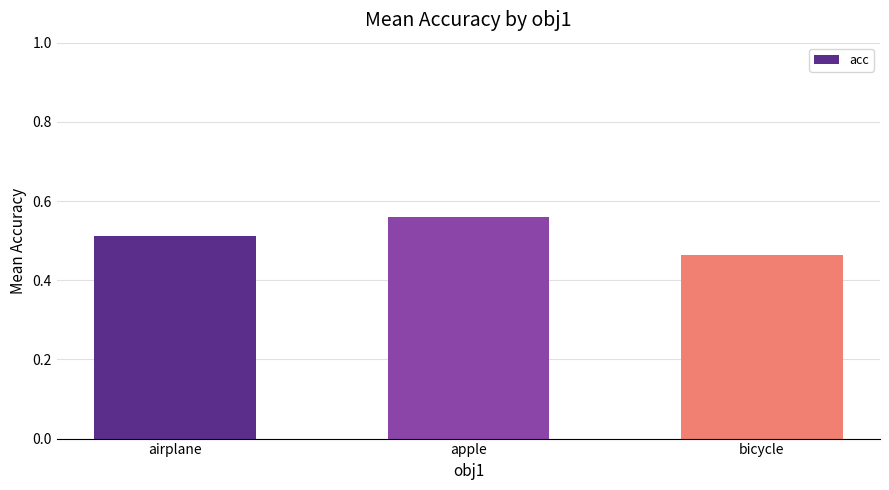

The chart shows a value of 0.8 at apple. True or false?

False